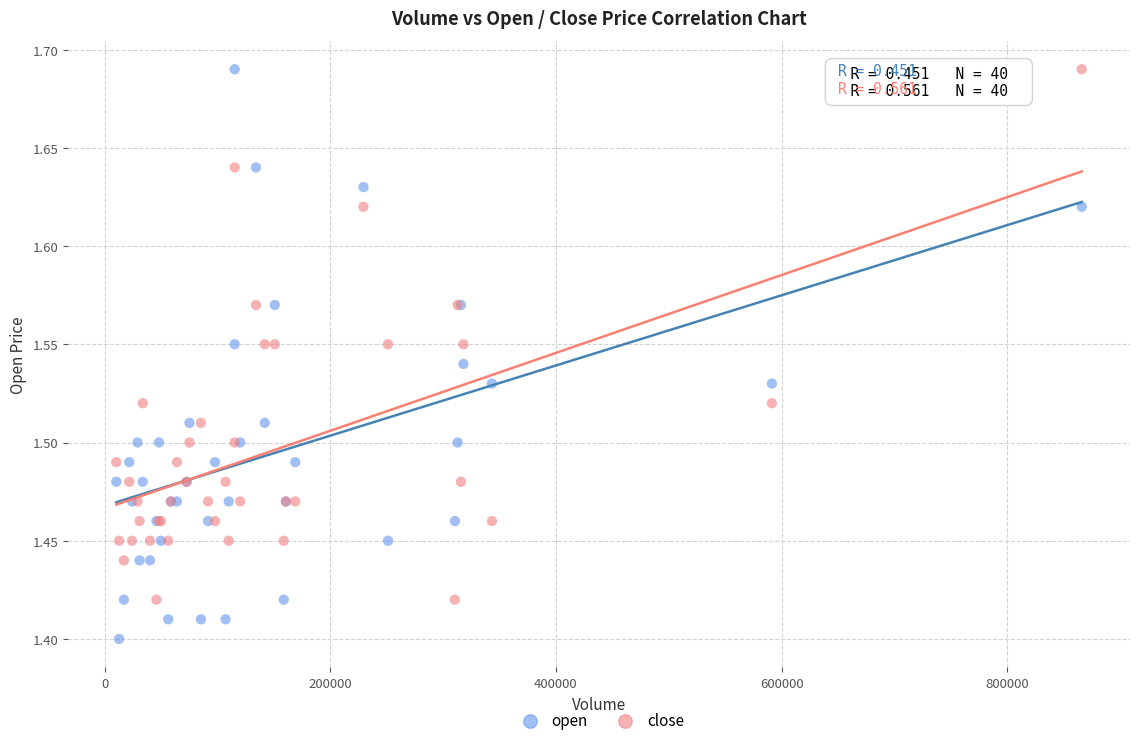

Which series has the largest Y range (max minus min)?

open